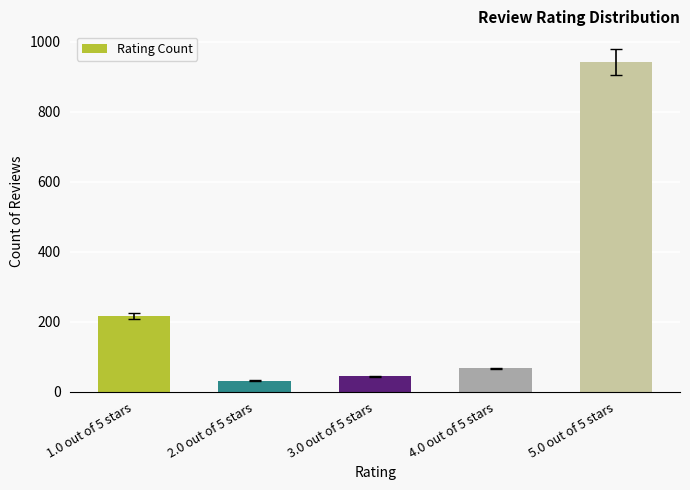

At which label does the data first exceed 67?

1.0 out of 5 stars